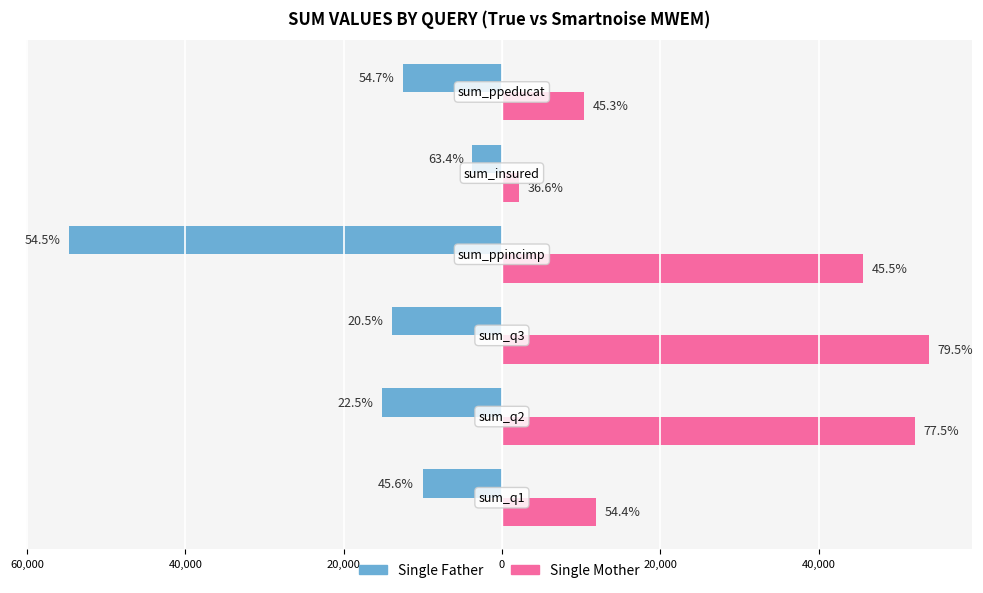

What is the value of the Single Mother bar at the 4th from the left?

45620